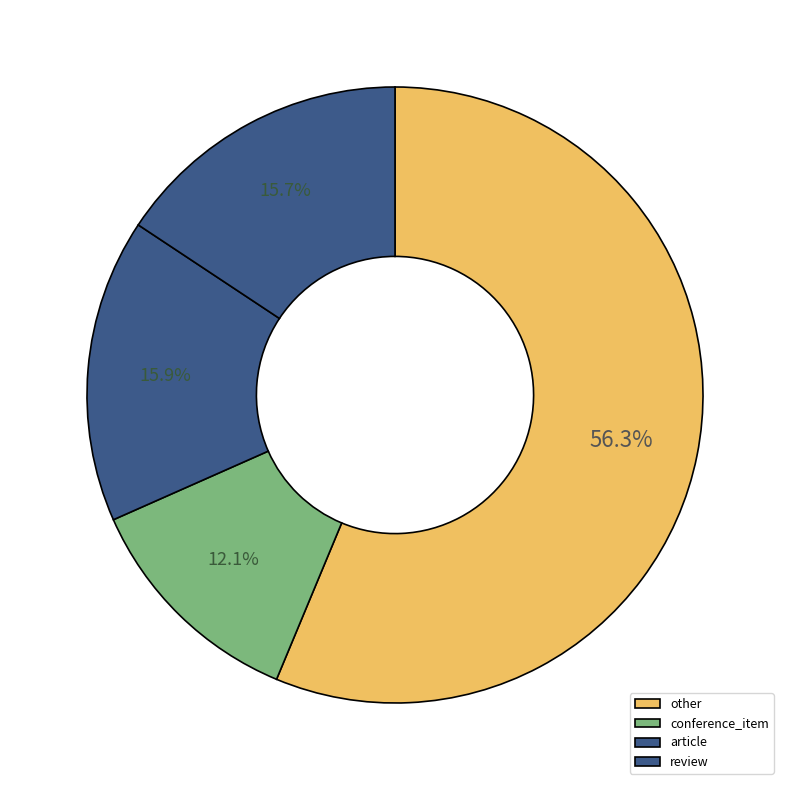

Which slice is the smallest?

conference_item